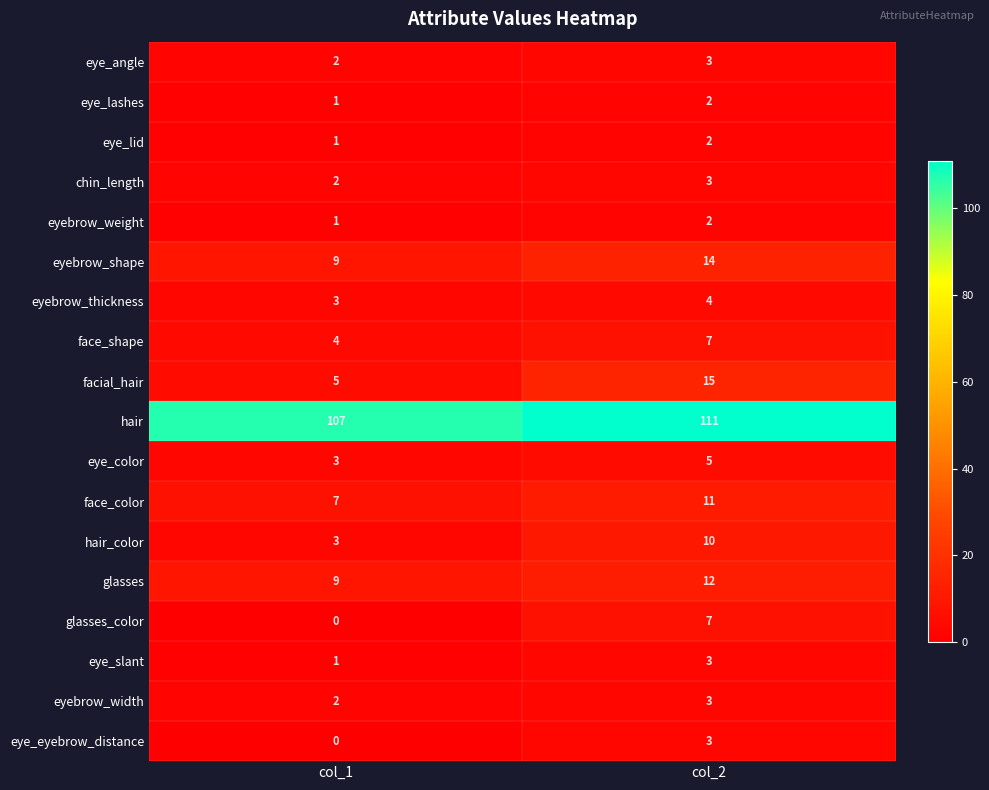

Which series has the largest range (max minus min)?

facial_hair